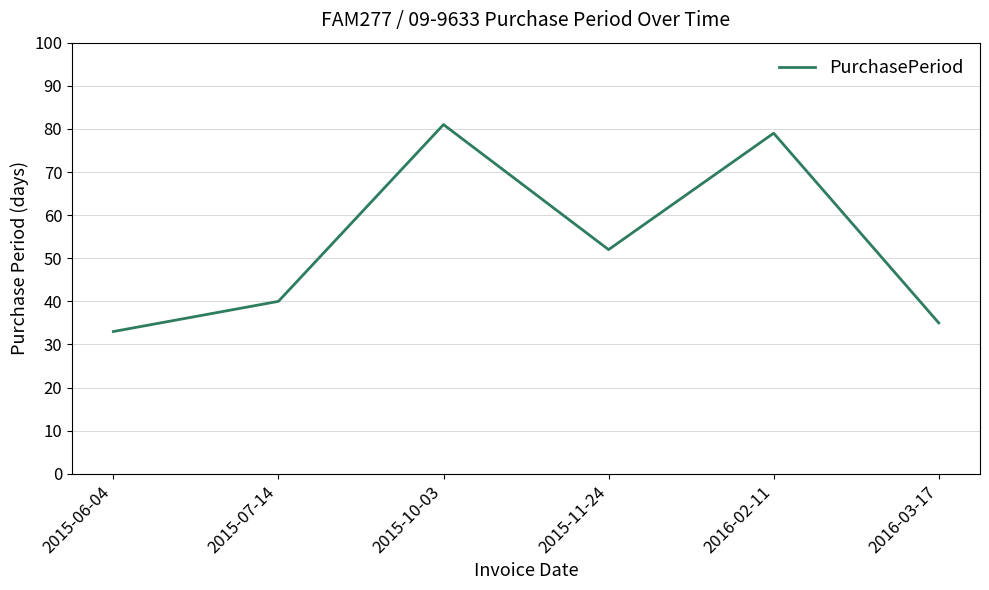

How many interior local valleys (lower than both neighbors) does the data have?

1